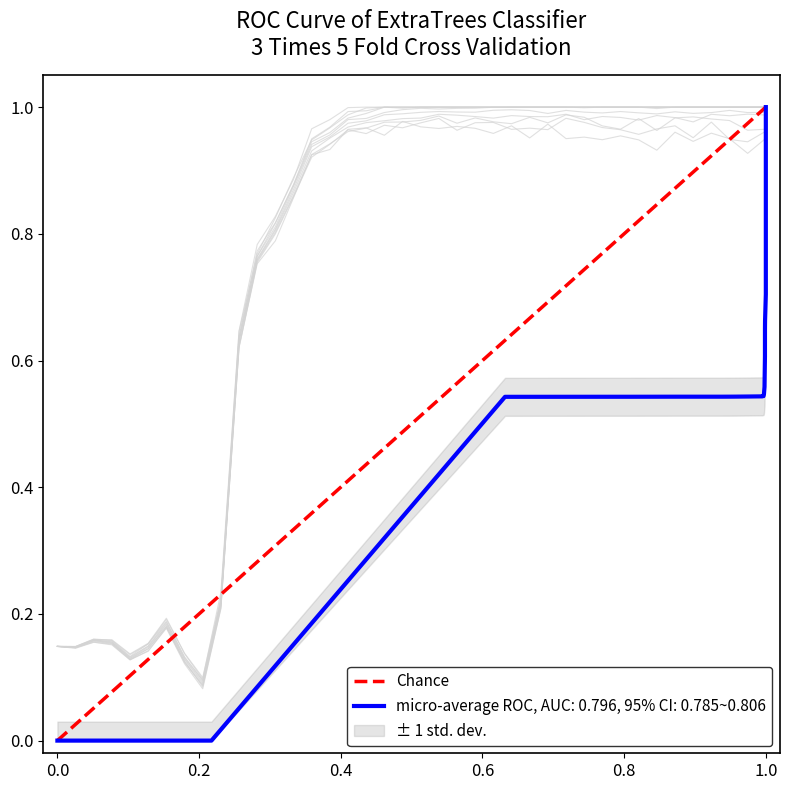

What is the sum of all values?

1